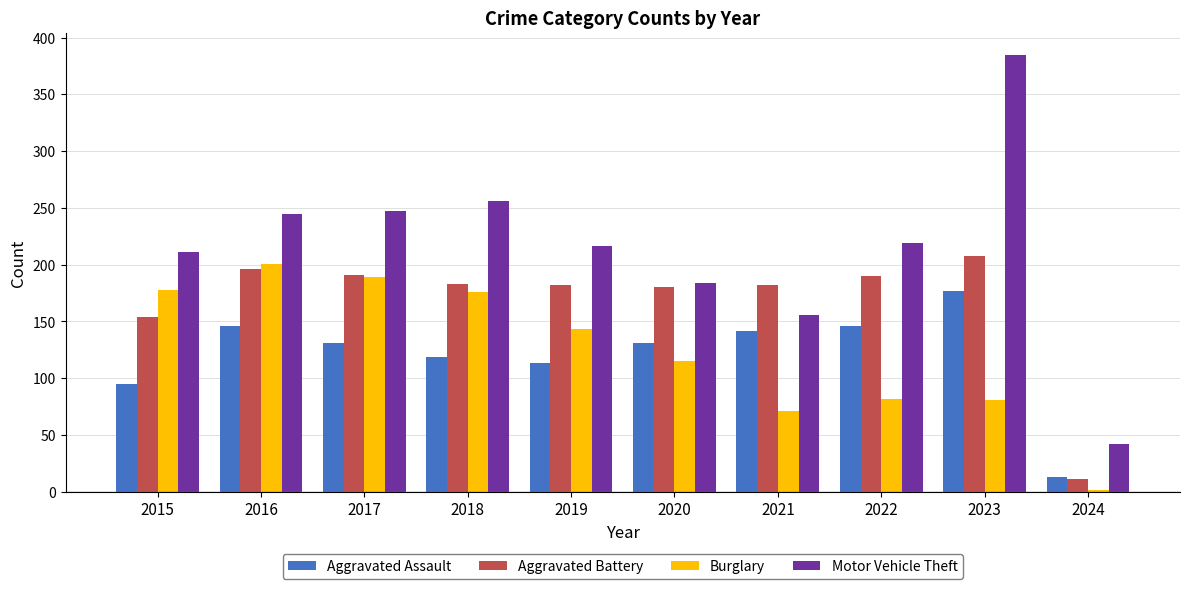

What is the difference between the highest and lowest values at 2019?

103